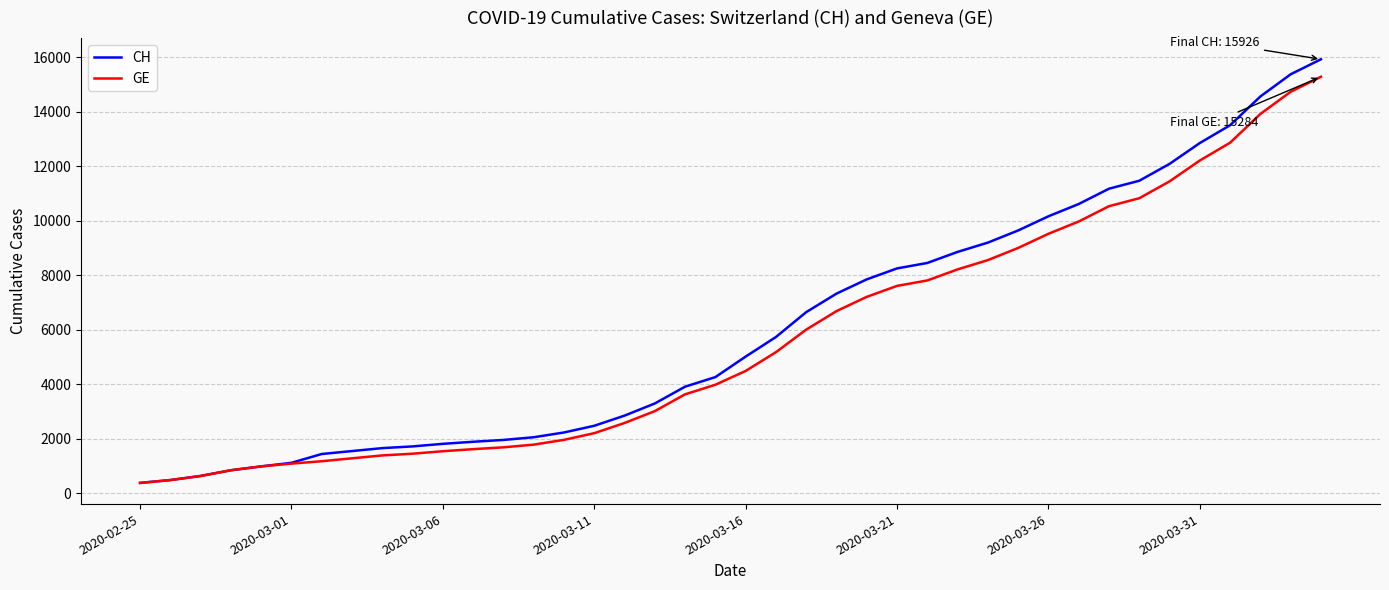

What is the maximum value shown in the chart?

15926